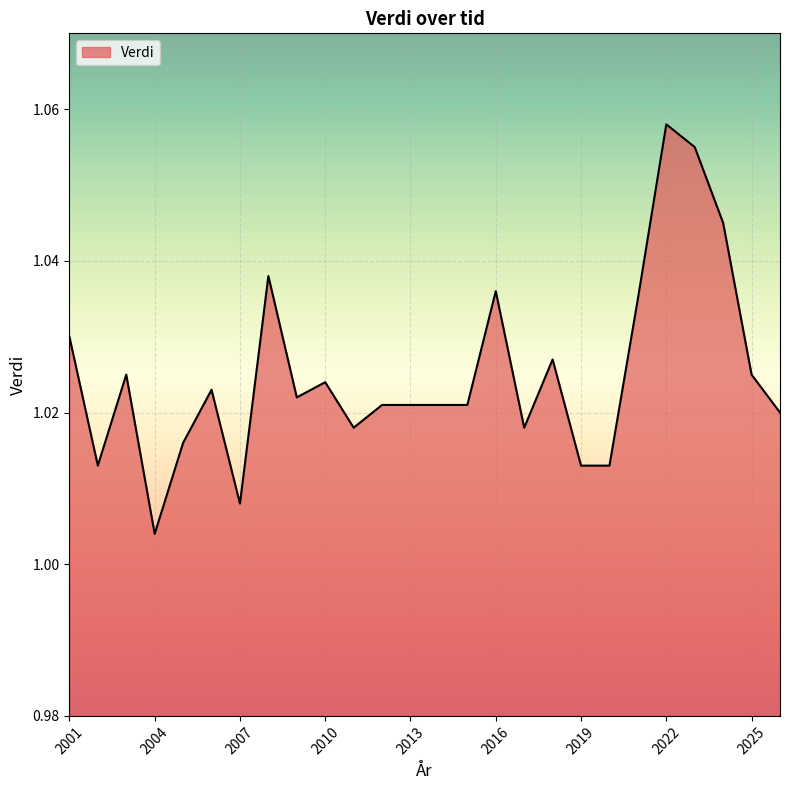

What is the sum of all values?

26.6